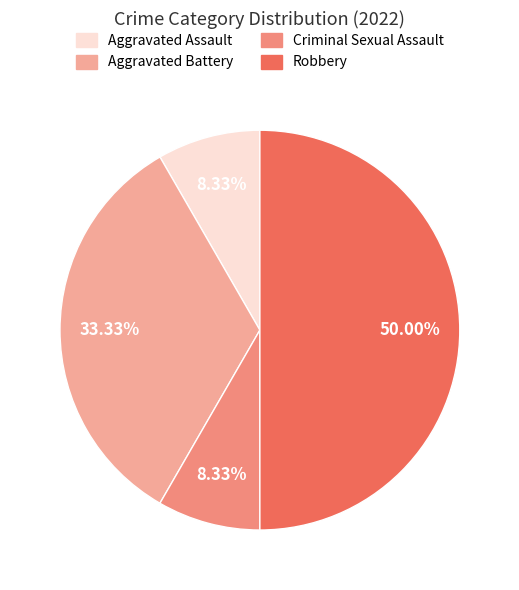

True or false: Robbery accounts for 50% of the total.

True